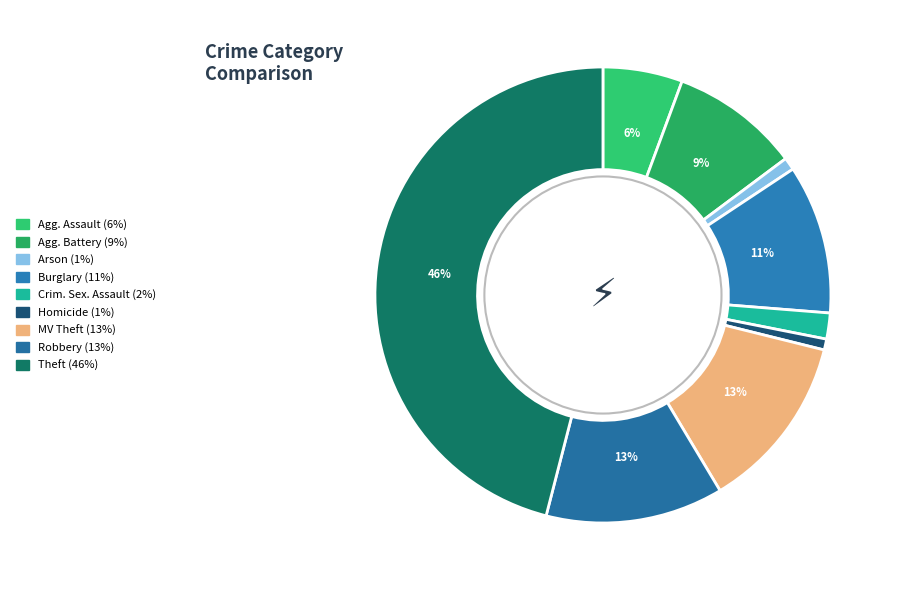

Which slice is the smallest?

Homicide